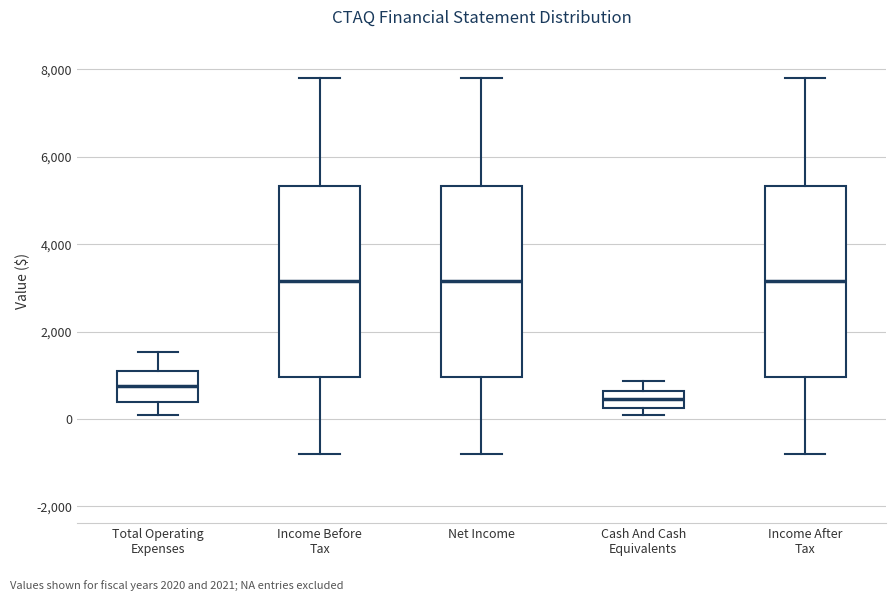

Where is the upper edge of the box for Net Income on the y-axis? The values are not printed on the chart, so give them approximately, as read against the axis.

5400